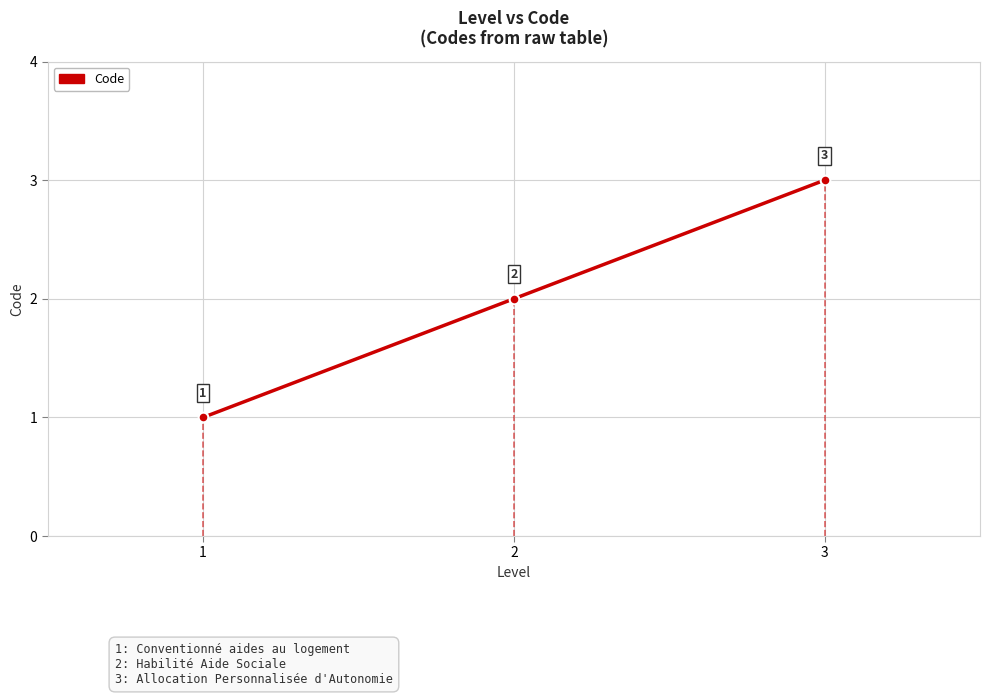

Reading left to right, transcribe all the data shown in this chart.

1=1	2=2	3=3